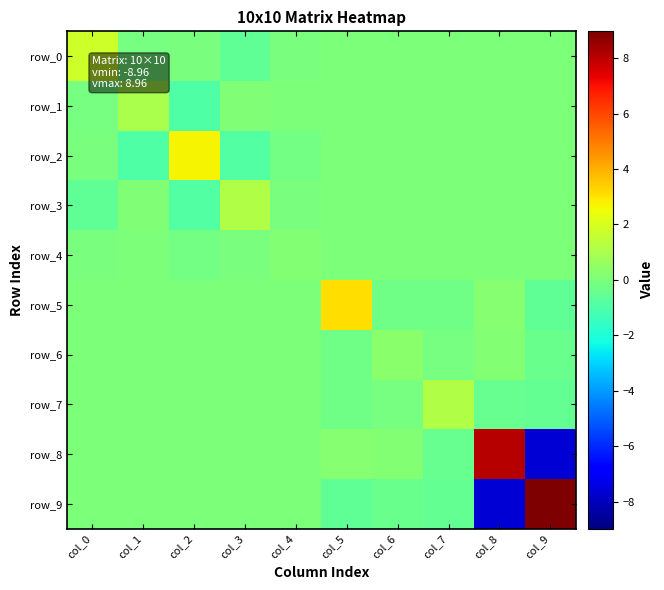

Which category has the highest value in the row_8 series?

col_8